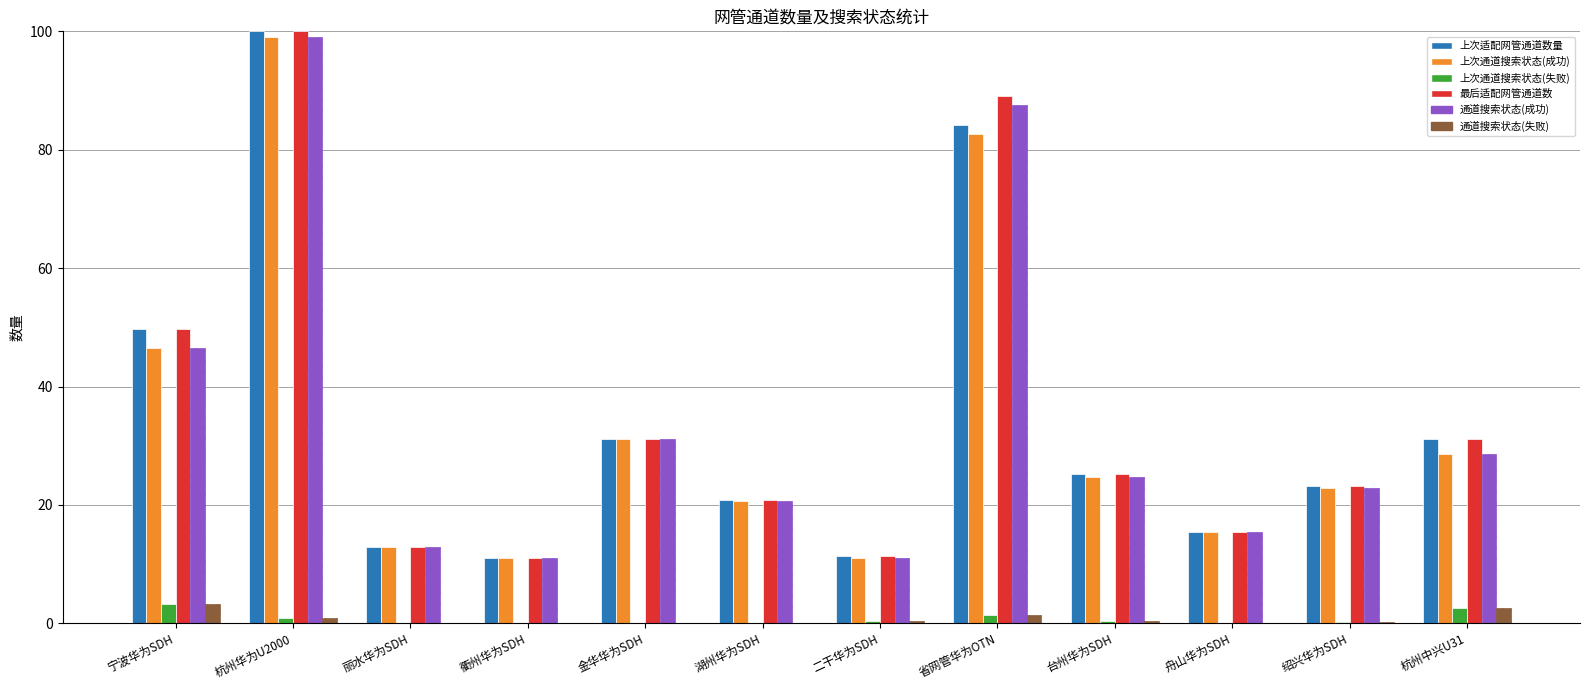

At which category is the sum across all series the highest?

杭州华为U2000